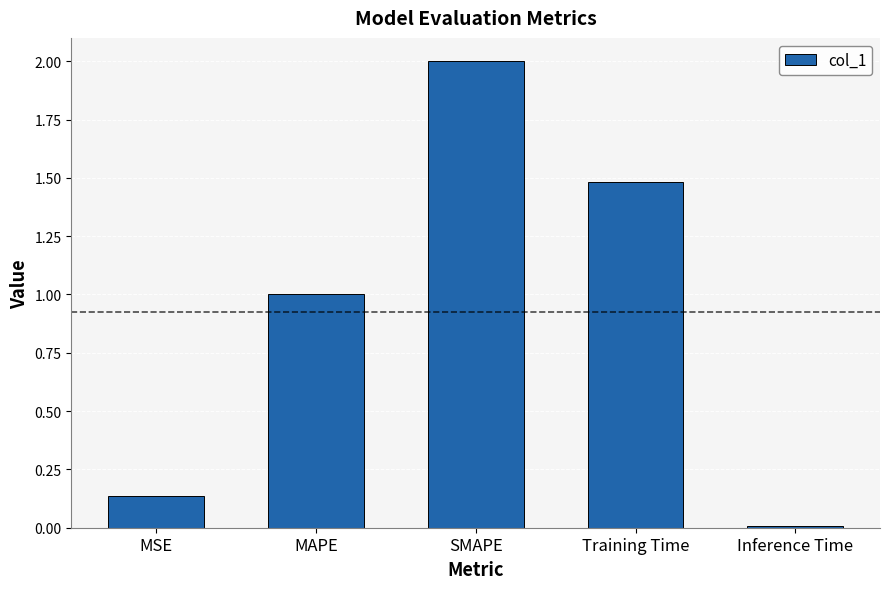

Between SMAPE and Inference Time, which is larger?

SMAPE